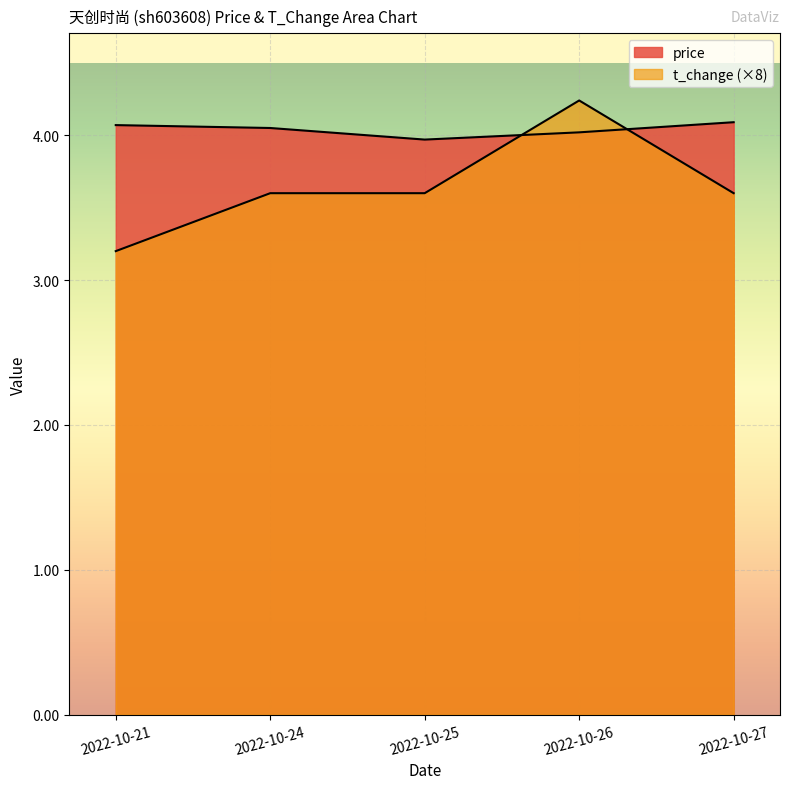

How many interior local peaks does the t_change series have?

1